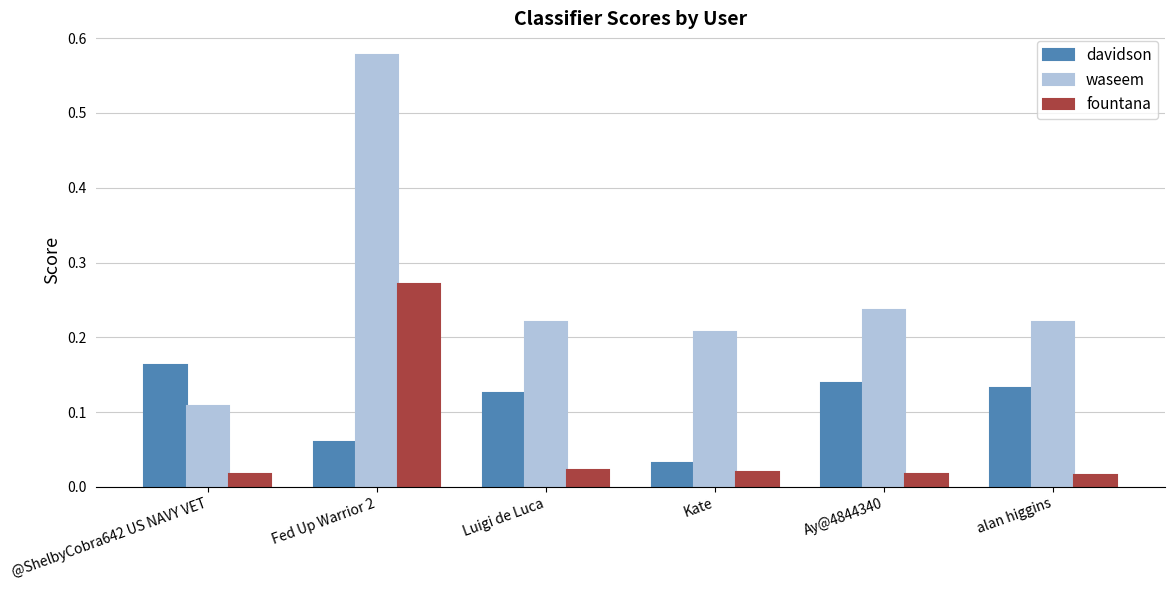

Between Kate and Ay@4844340, which series saw the biggest shift?

davidson